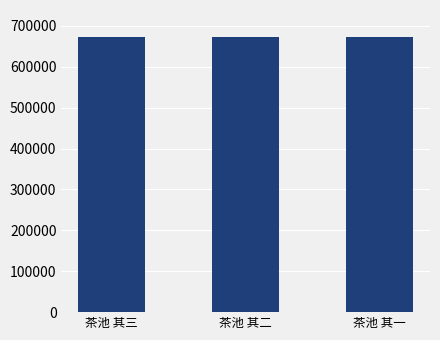

What is the smallest value displayed?

671713